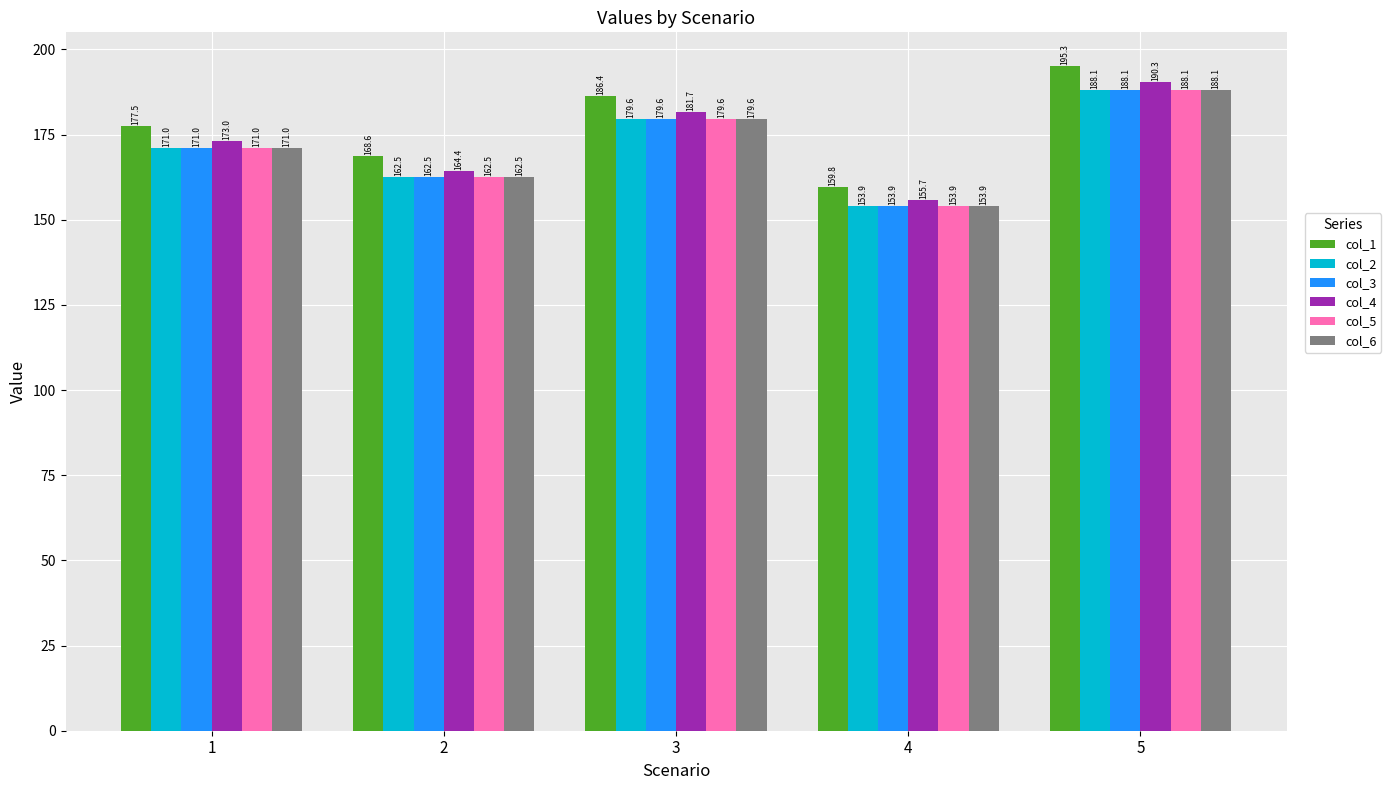

True or false: col_3 has a value of 251.8 at 3.

False